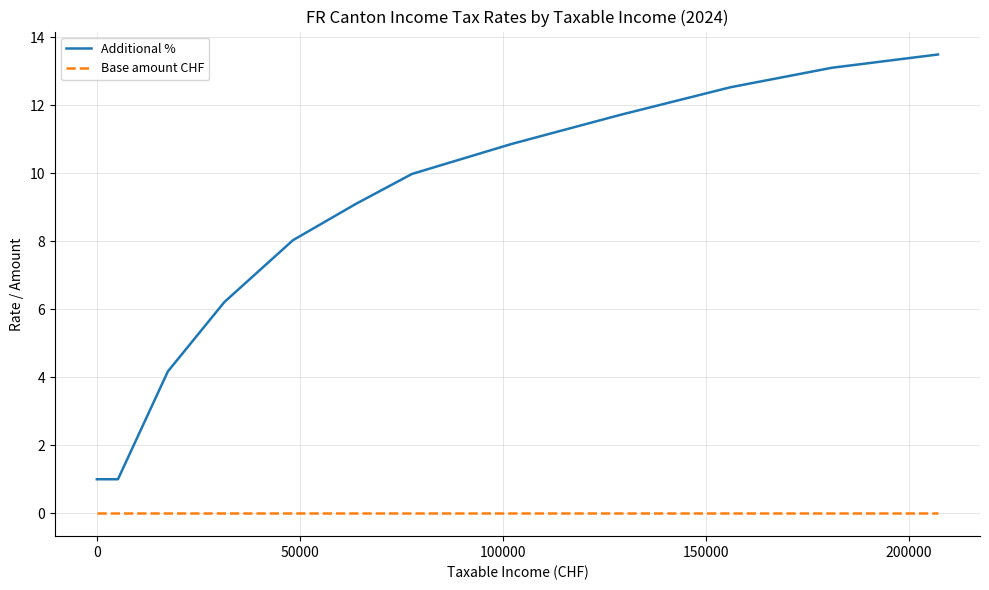

Which series has the largest range (max minus min)?

Additional %